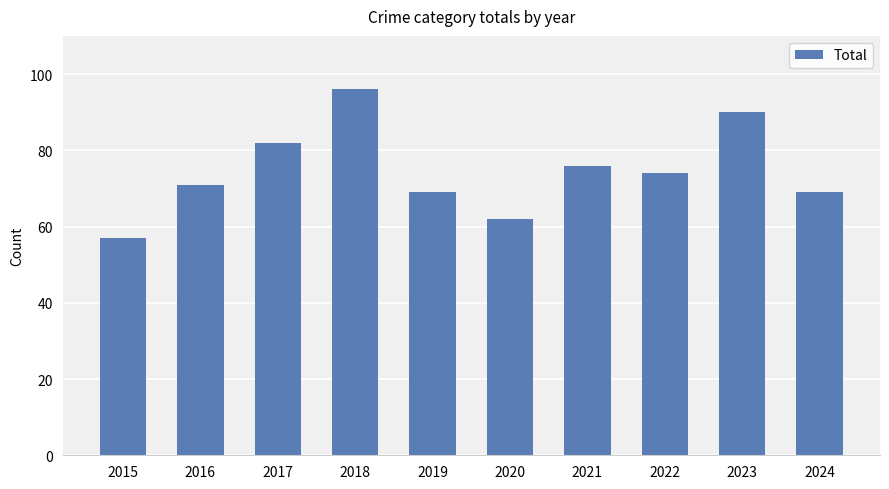

What is the ratio of the value at 2023 to the value at 2019?

1.3